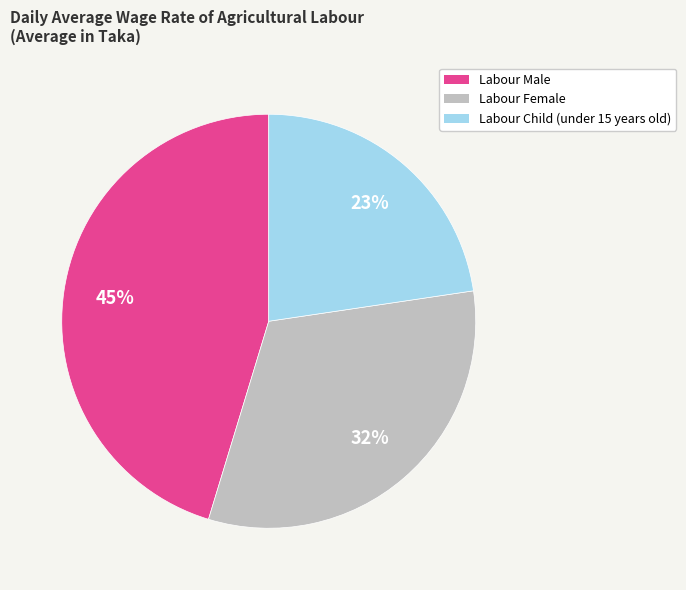

Which category has the smallest portion of the pie?

Labour Child (under 15 years old)